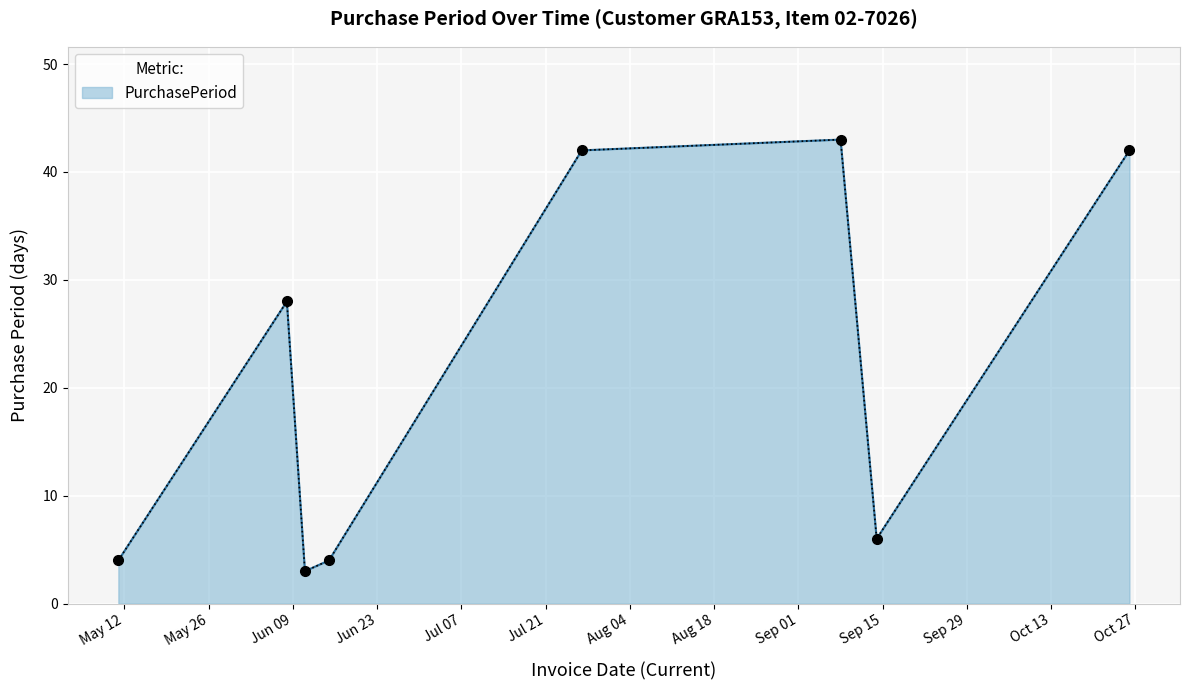

What is the maximum value shown in the chart?

43